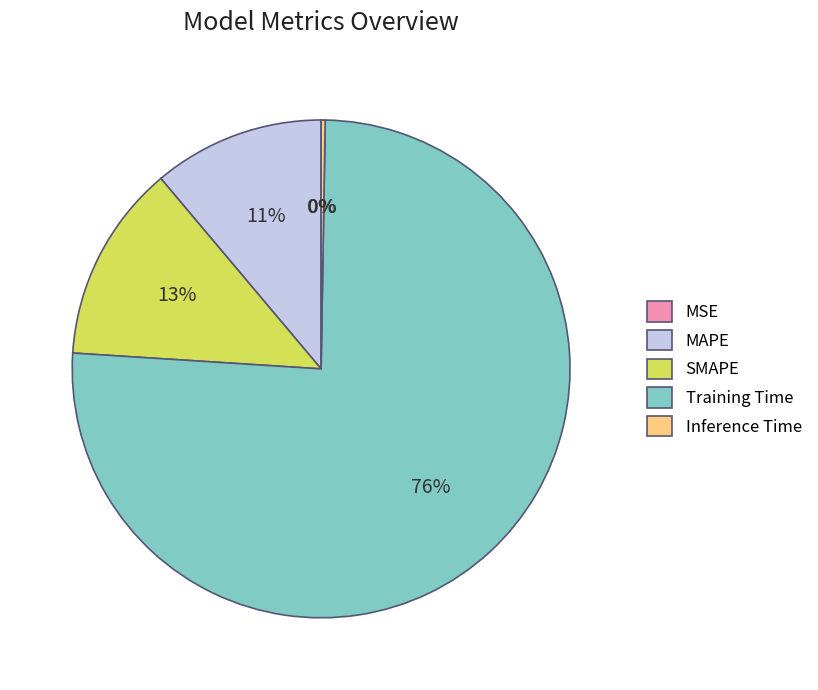

To the nearest percent, what is the difference between the largest and smallest slice percentages?

76%